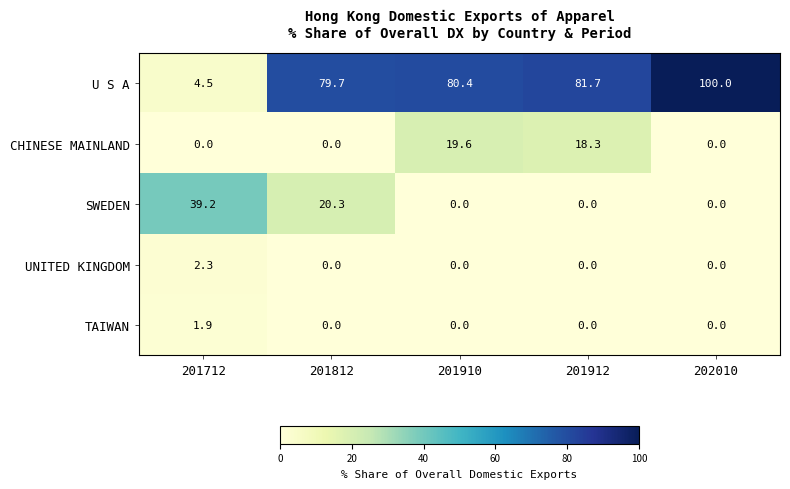

Which label corresponds to the largest value in the chart?

202010